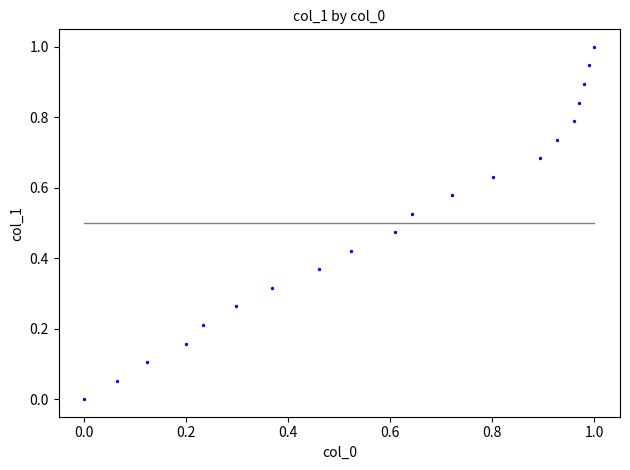

What is the range of X values (max minus min)?

1.0